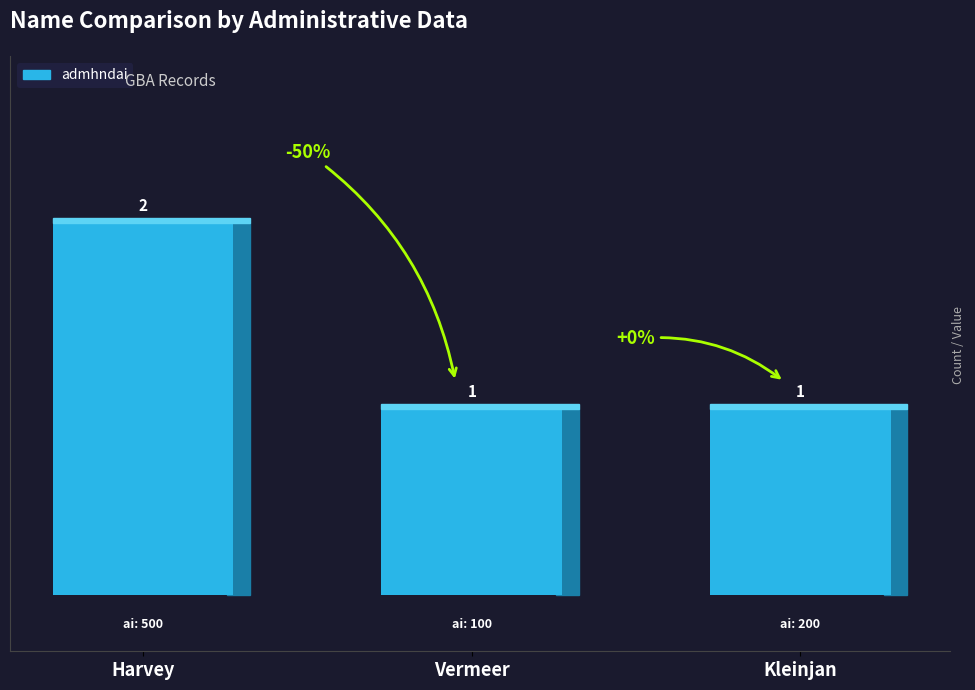

Reading left to right, list all the values displayed in this chart.

2	1	1